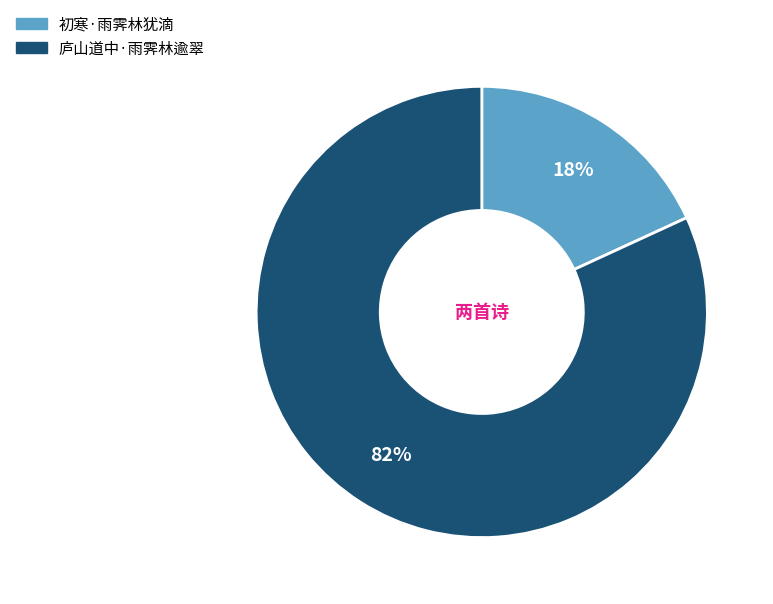

What is the smallest slice in the pie chart?

初寒·雨霁林犹滴